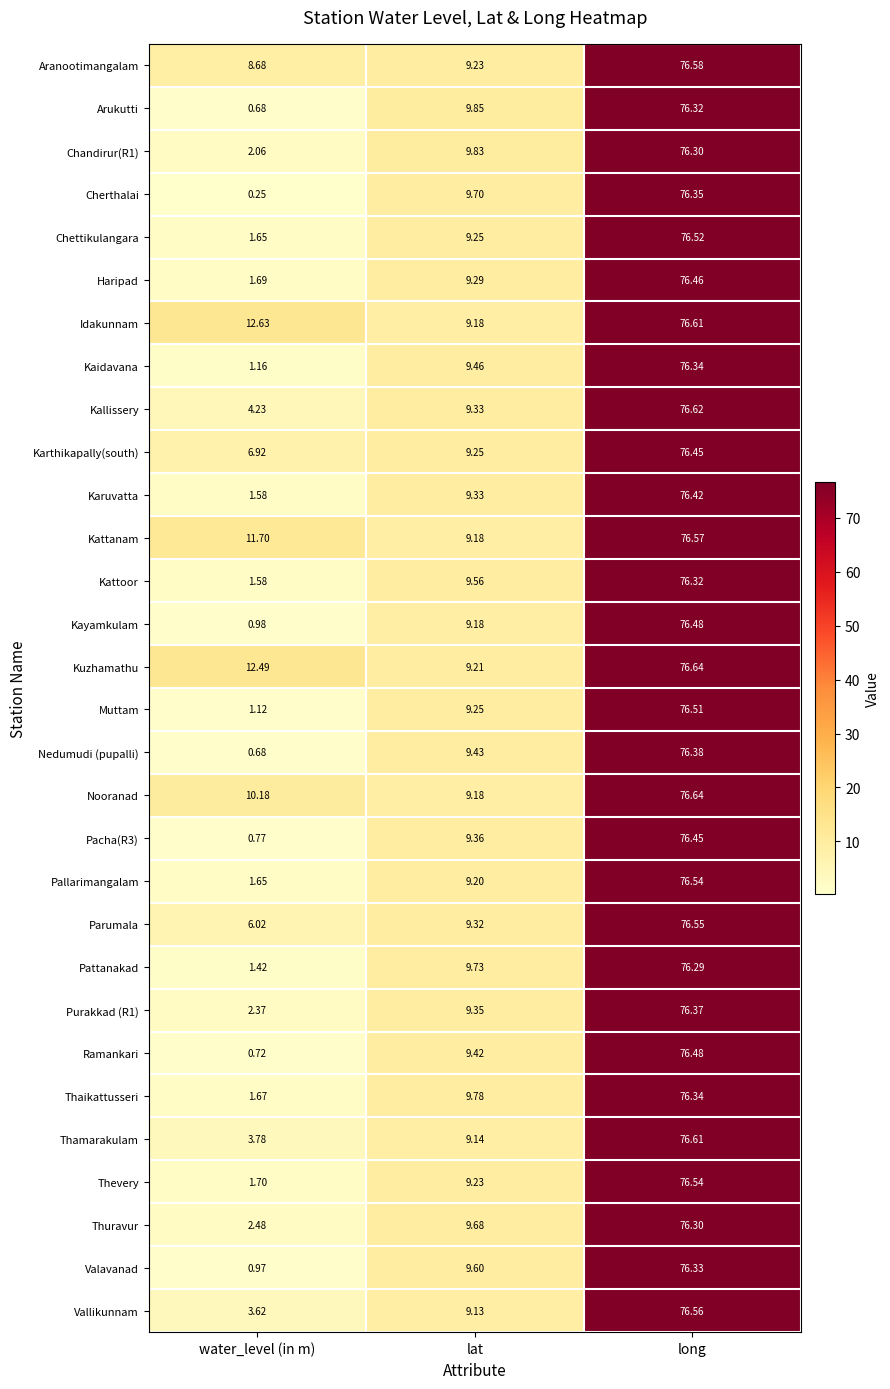

At which category does the chart reach its peak across all series?

long